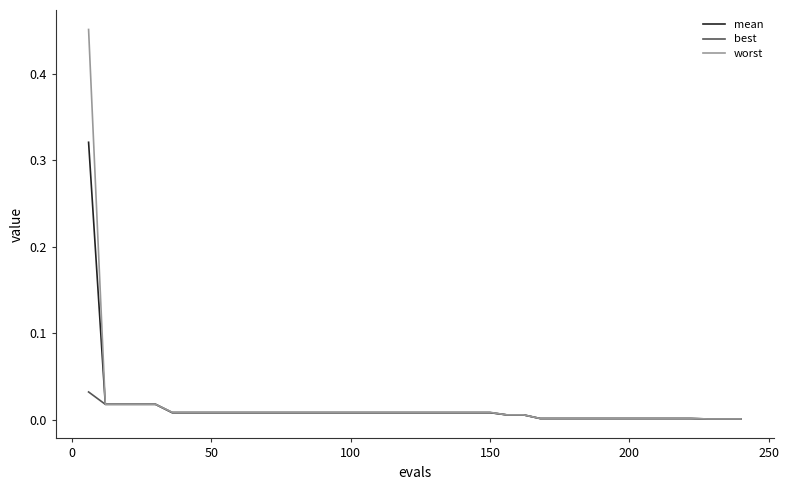

Rank the series by their maximum value, from lowest to highest.

best, mean, worst